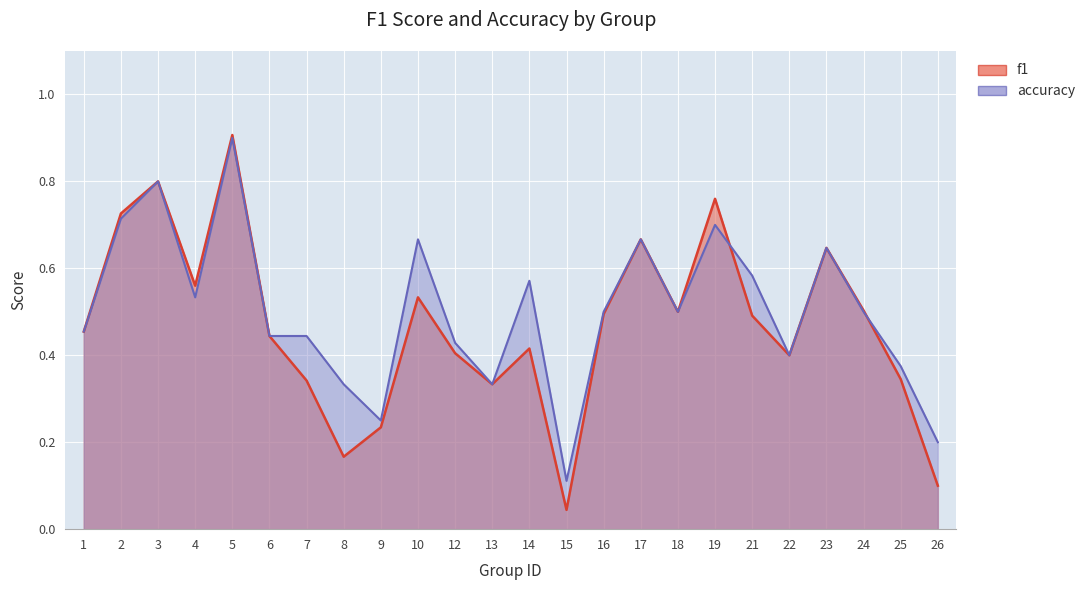

What is the sum of all accuracy values?

12.1